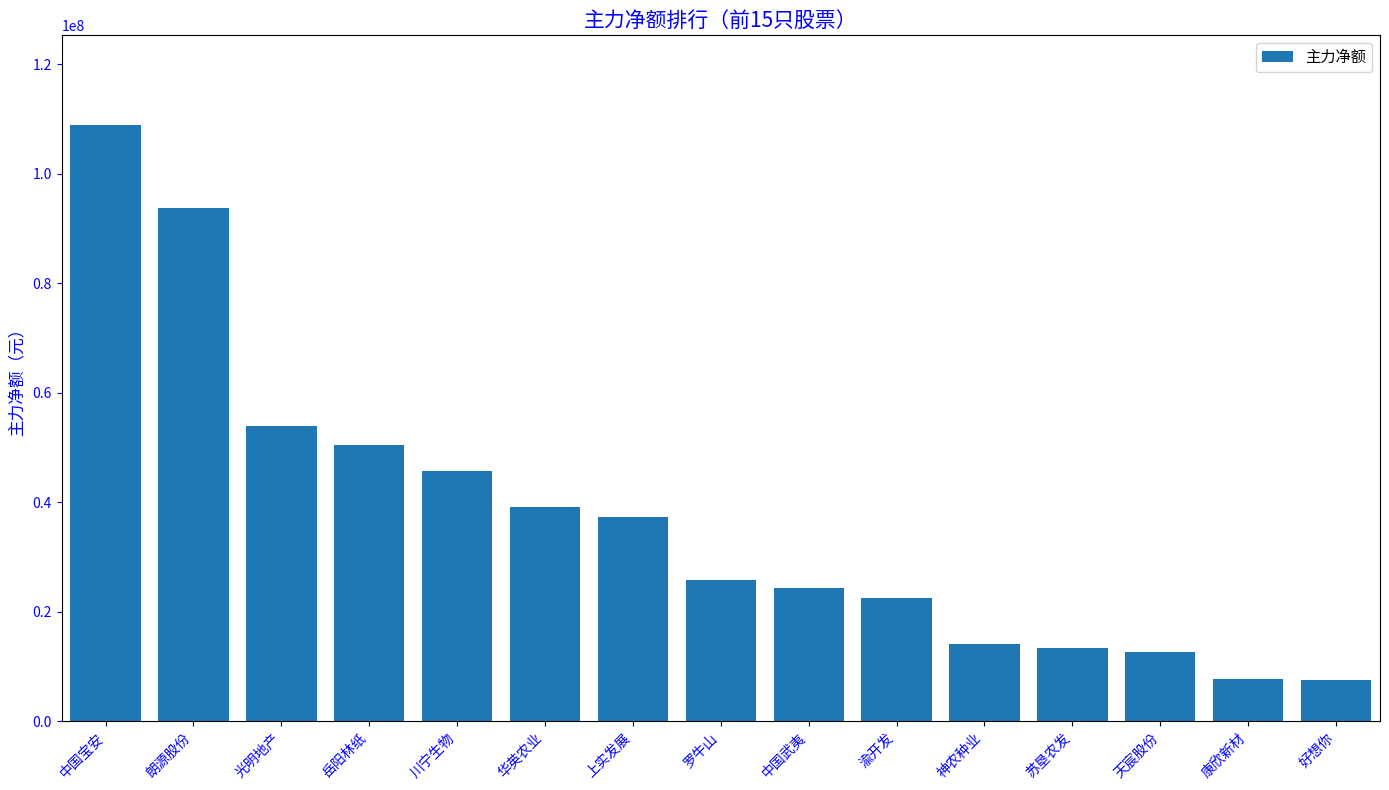

What is the difference between the maximum and second lowest values?

101125401